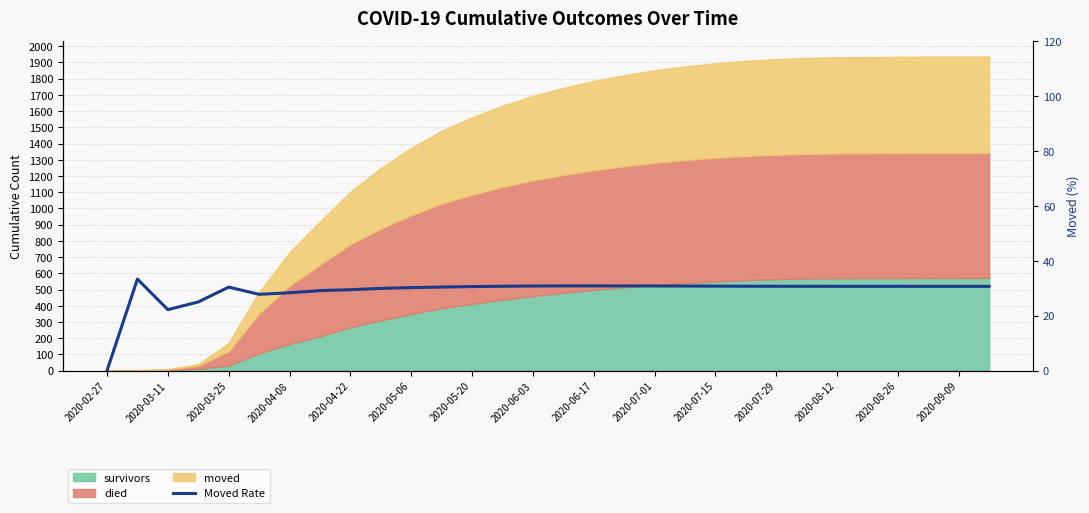

How many data points are less than 30?

8